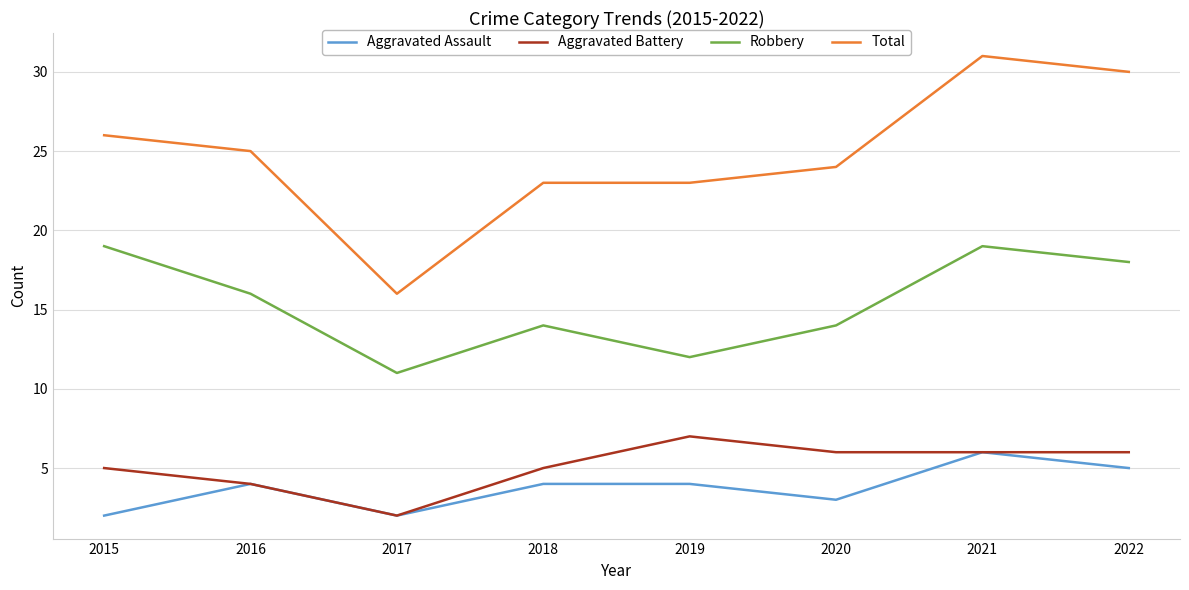

What is the approximate value of Robbery at 2020?

14